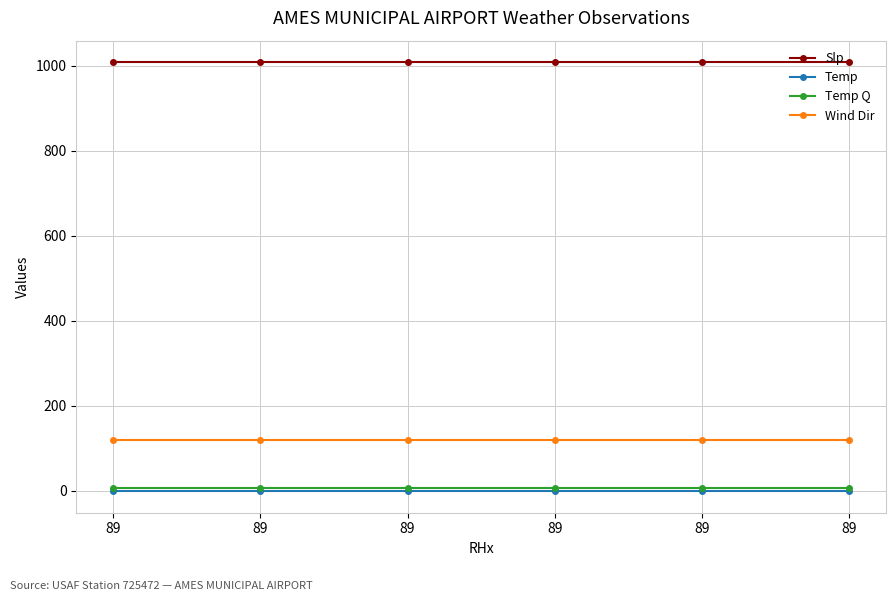

Does the chart display data point markers on the line(s)?

Yes